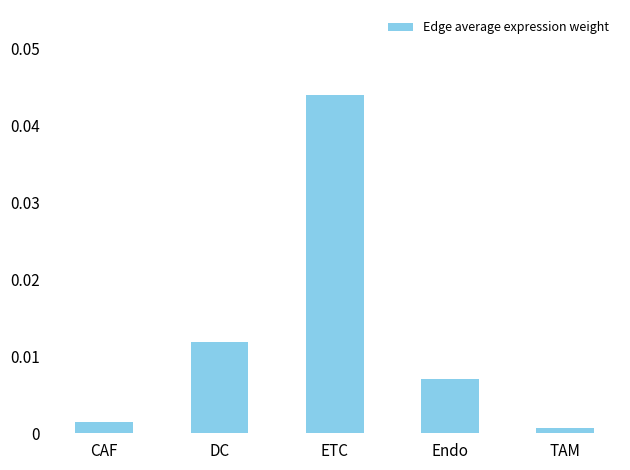

How many bars are there in total?

5